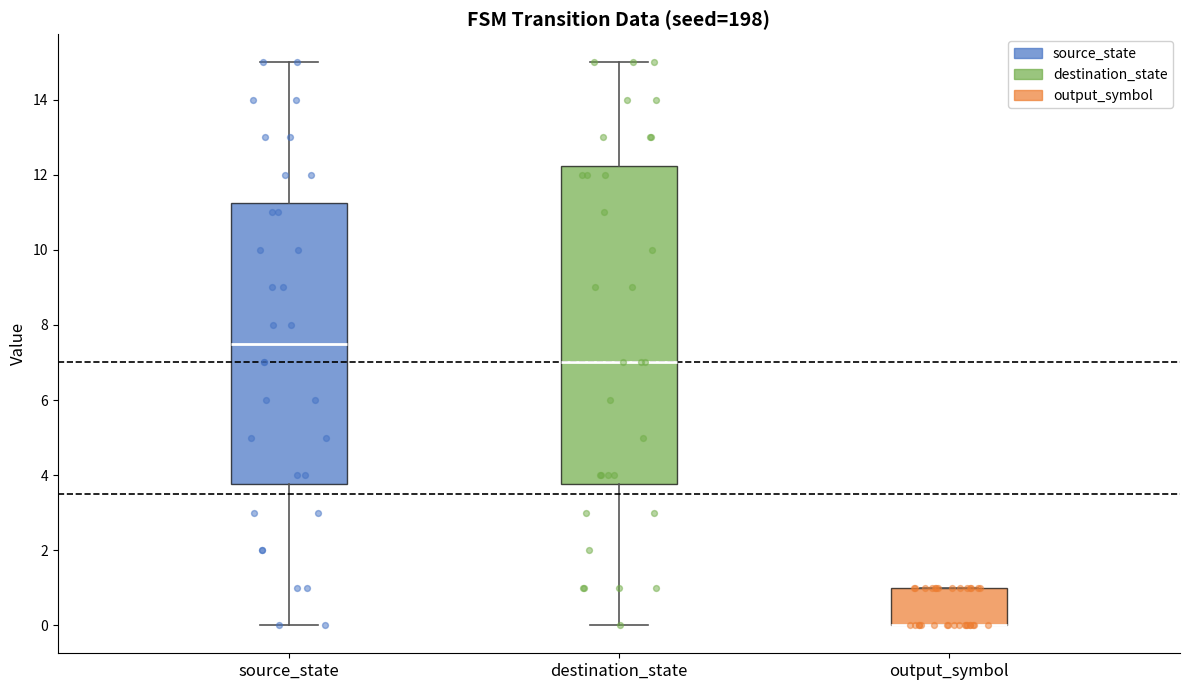

Which box is the tallest, from its lower edge to its upper edge?

destination_state